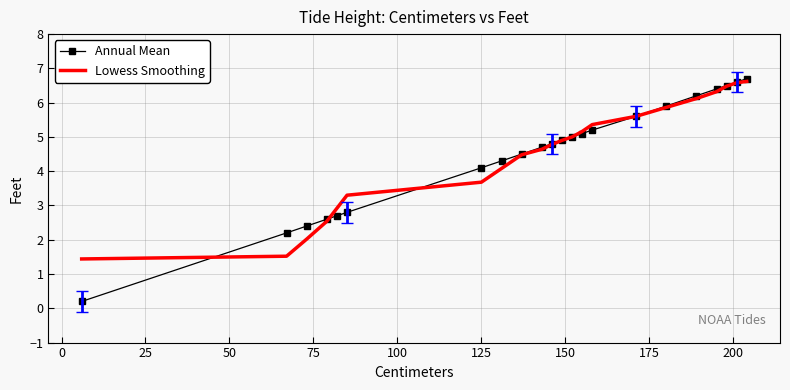

What are all the series names shown in the legend?

Annual Mean, Lowess Smoothing